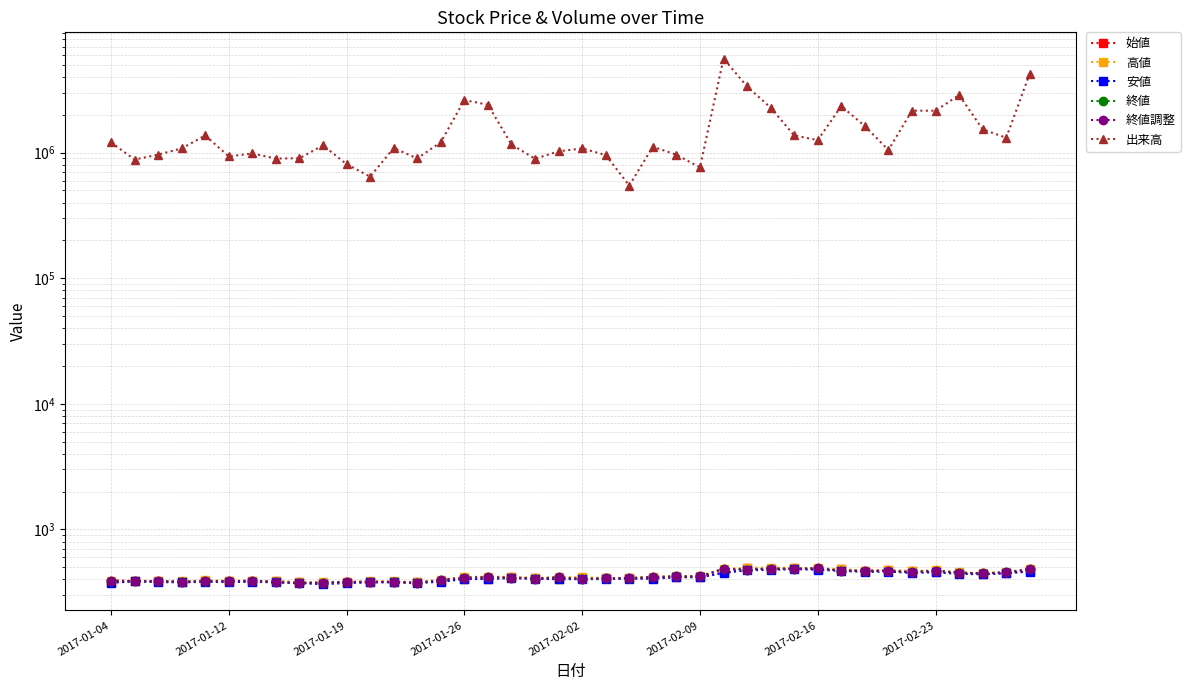

What is the approximate value of 終値調整 at 2017-01-26?

412